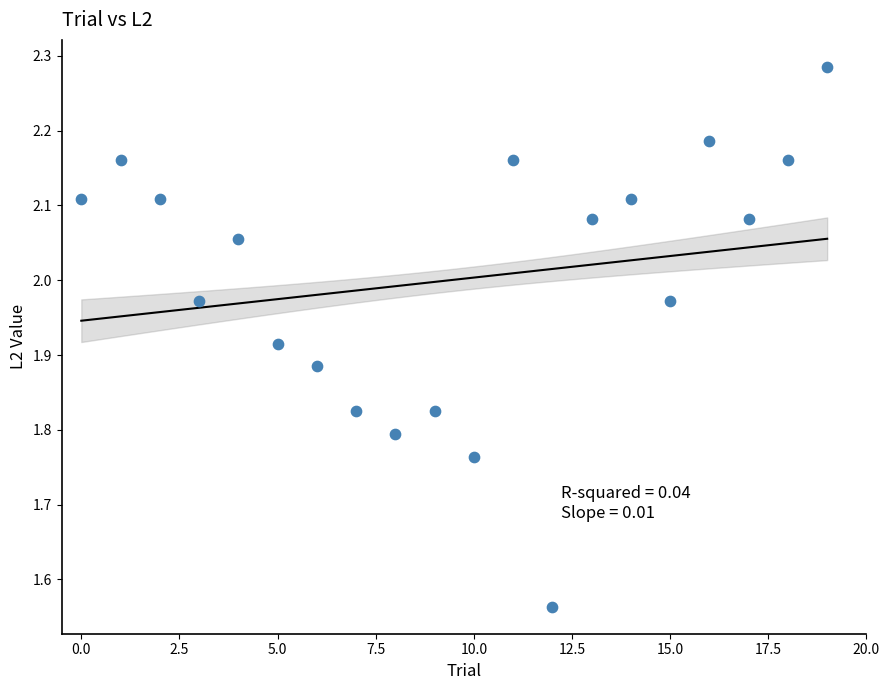

What is the range of Y values (max minus min)?

0.7